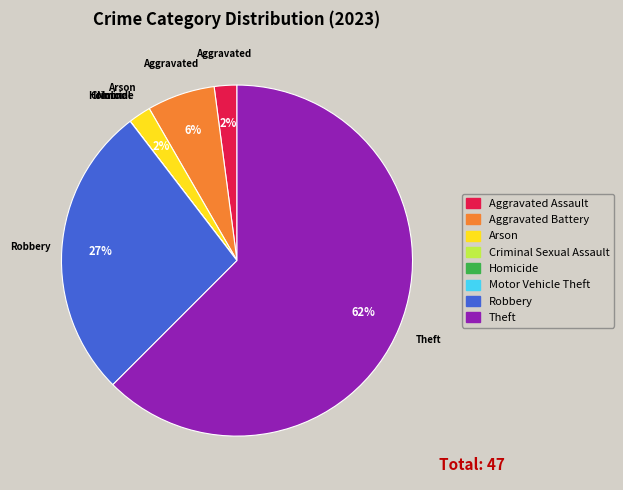

Combined, do Robbery and Arson account for over 50%?

No